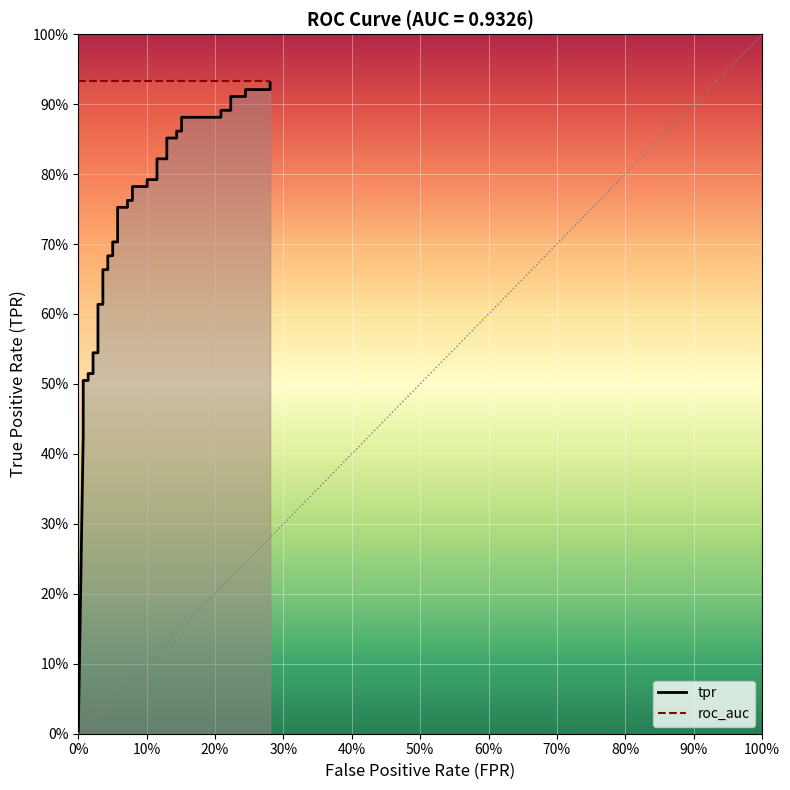

Reading right to left, extract all data points from this chart.

0.9	0.9	0.9	0.9	0.9	0.9	0.9	0.9	0.9	0.9	0.9	0.9	0.9	0.8	0.8	0.8	0.8	0.8	0.8	0.8	0.8	0.8	0.8	0.7	0.7	0.7	0.7	0.7	0.7	0.6	0.6	0.5	0.5	0.5	0.5	0.5	0.5	0.4	0.4	0.0